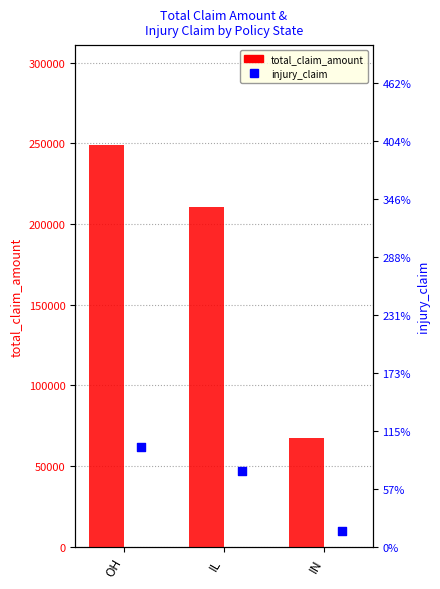

What is the total value across all series at IN?

80640